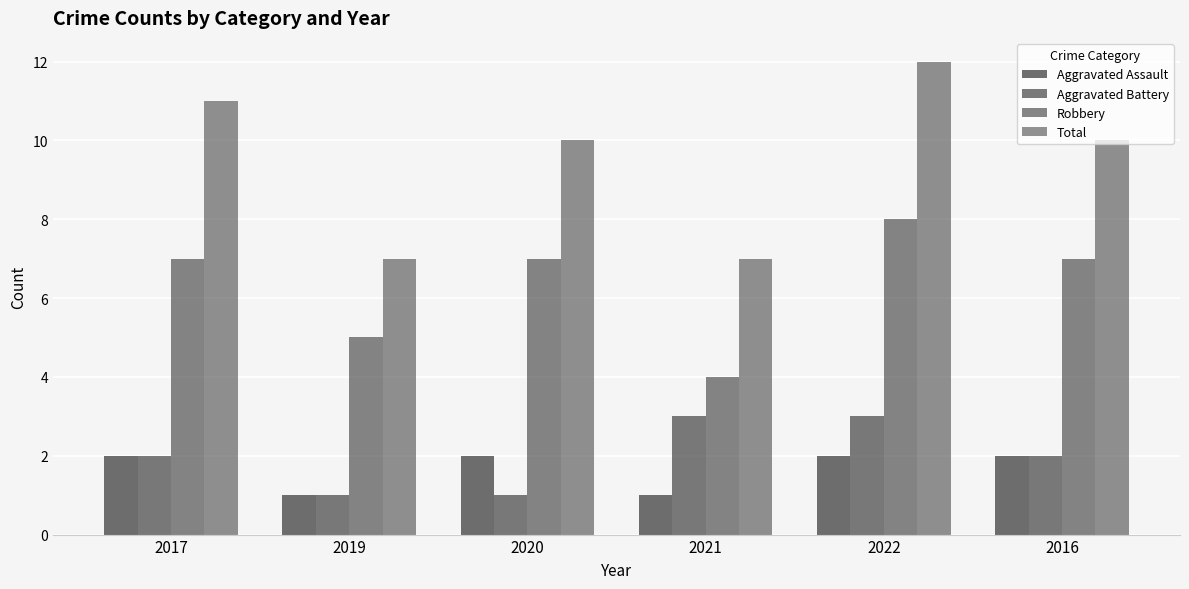

At which label is Robbery closest to 6?

2017